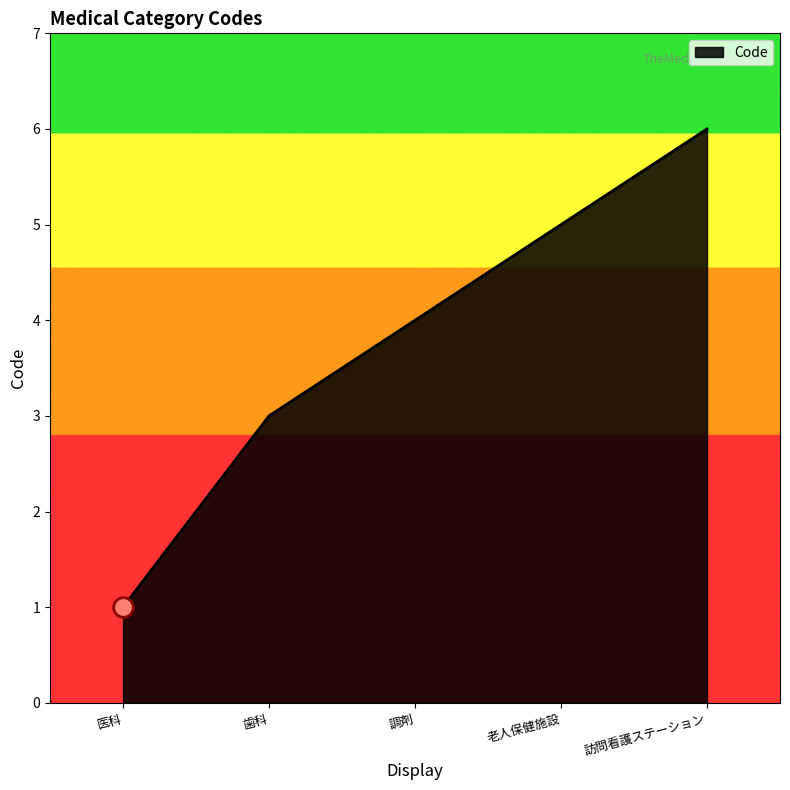

Which has a higher value, 歯科 or 訪問看護ステーション?

訪問看護ステーション